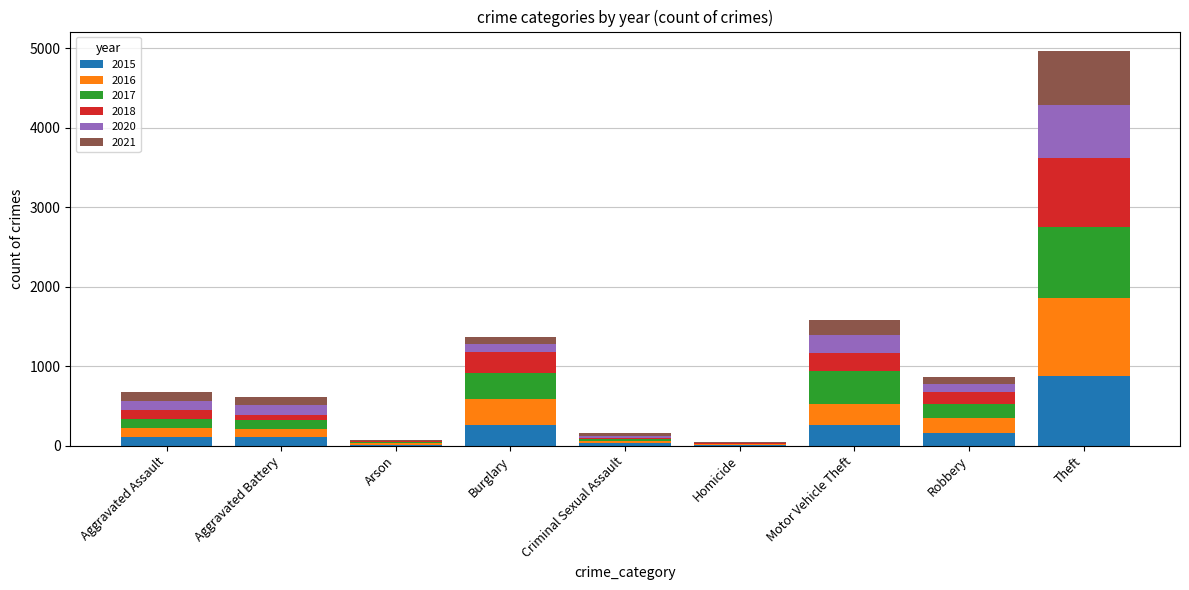

Are the bars horizontal?

No